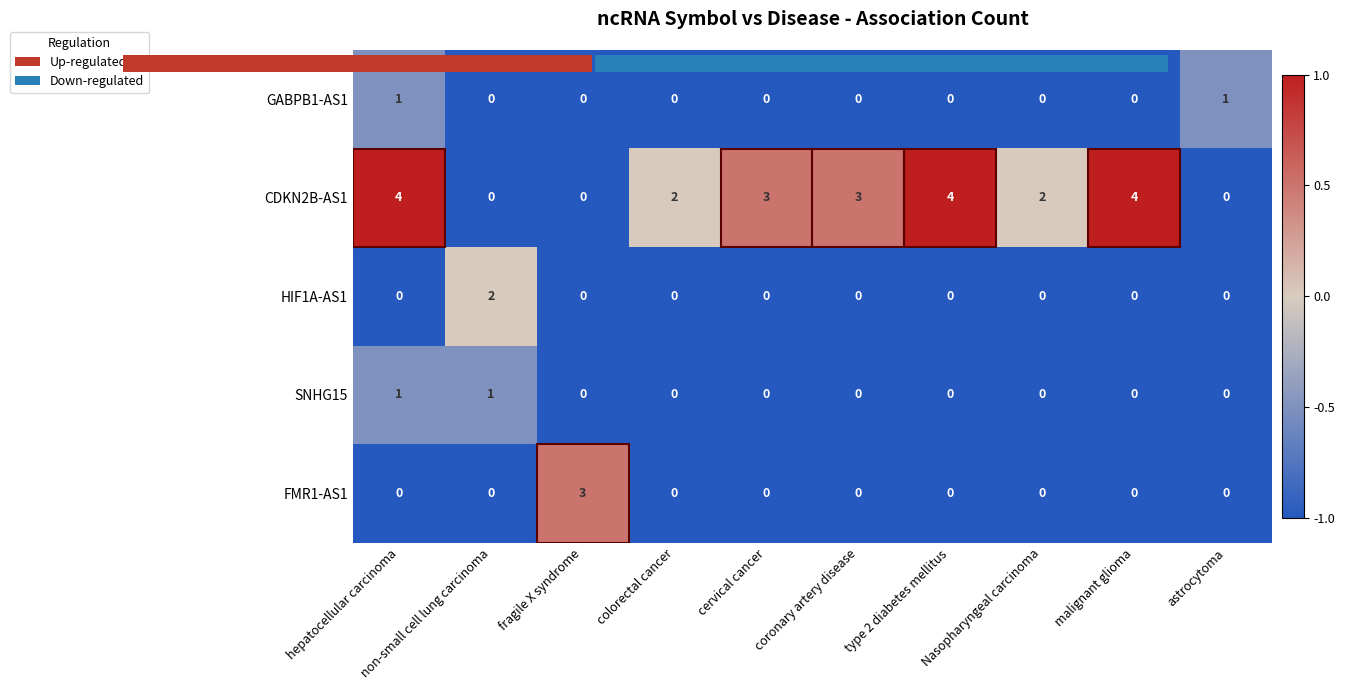

How many HIF1A-AS1 values are between 0 and 1?

9